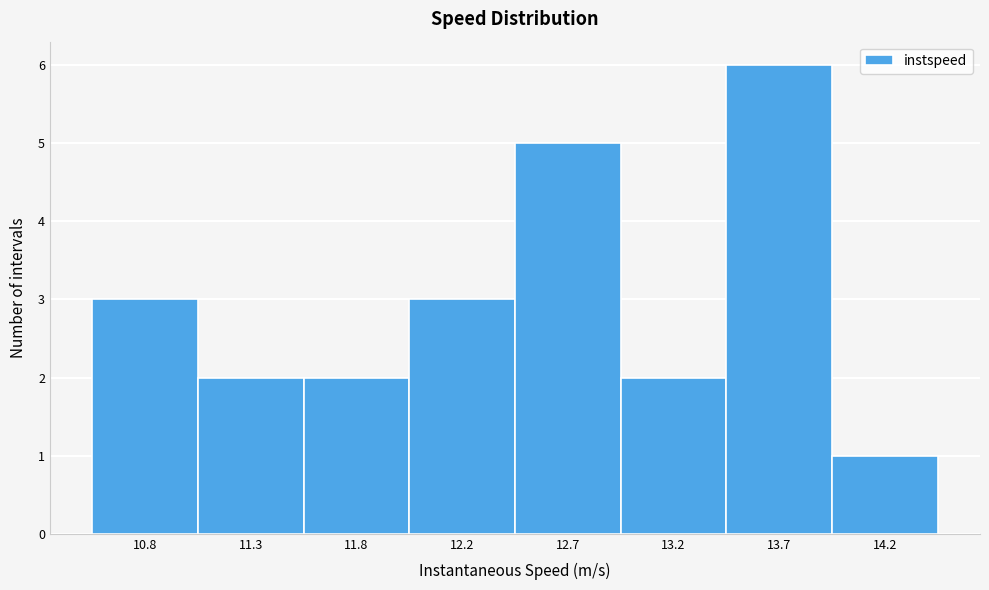

Reading right to left, extract all data points from this chart.

1	6	2	5	3	2	2	3